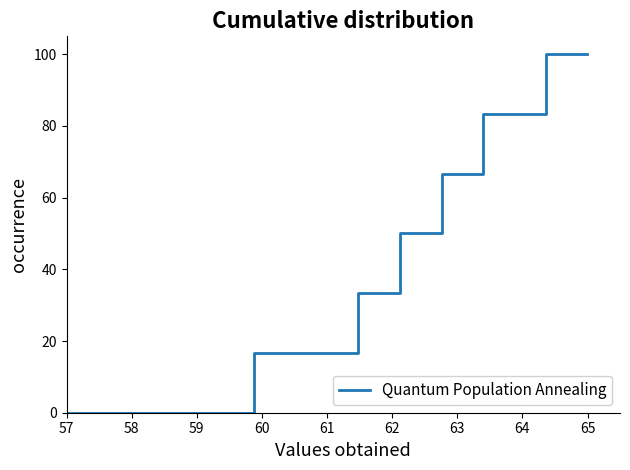

What is the difference between the maximum and minimum values?

100.0